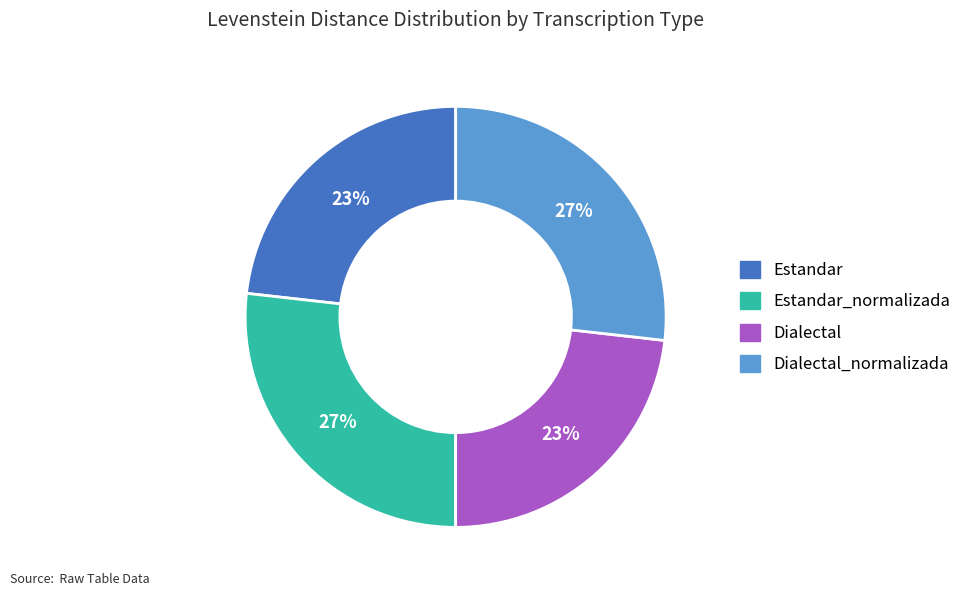

To the nearest percent, what is the difference between the largest and smallest slice percentages?

4%